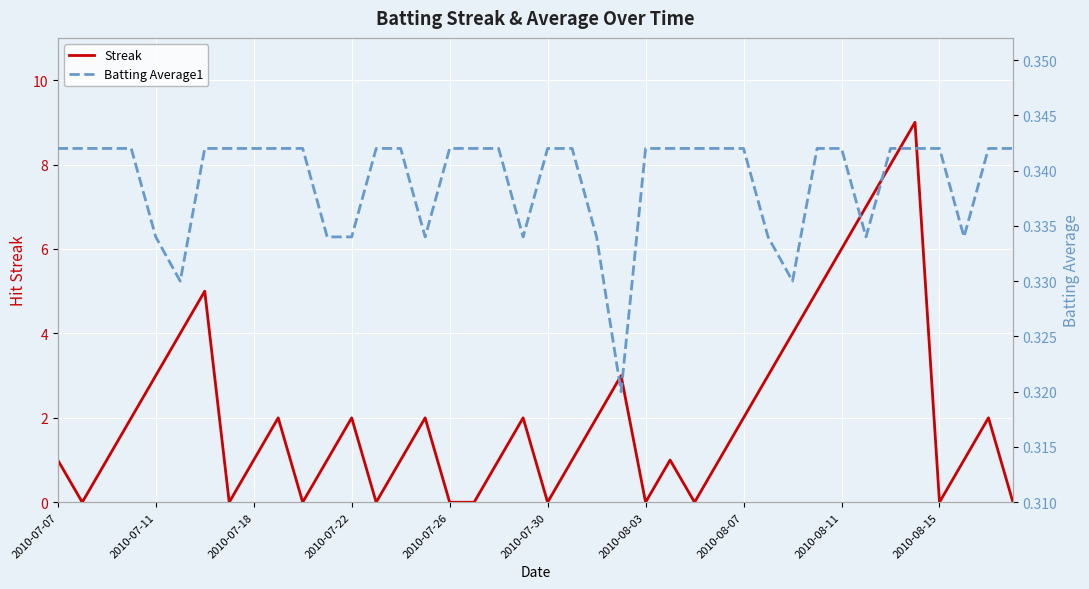

What is the highest value of the Streak series?

9